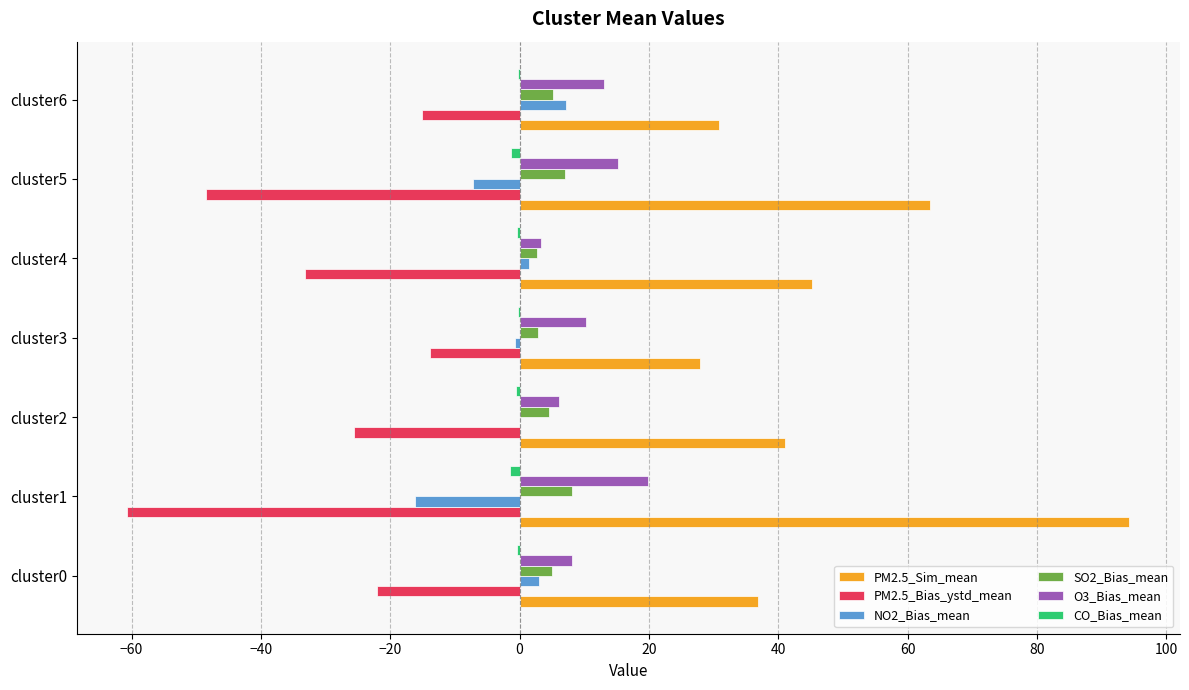

Which series has the widest spread of values?

PM2.5_Sim_mean